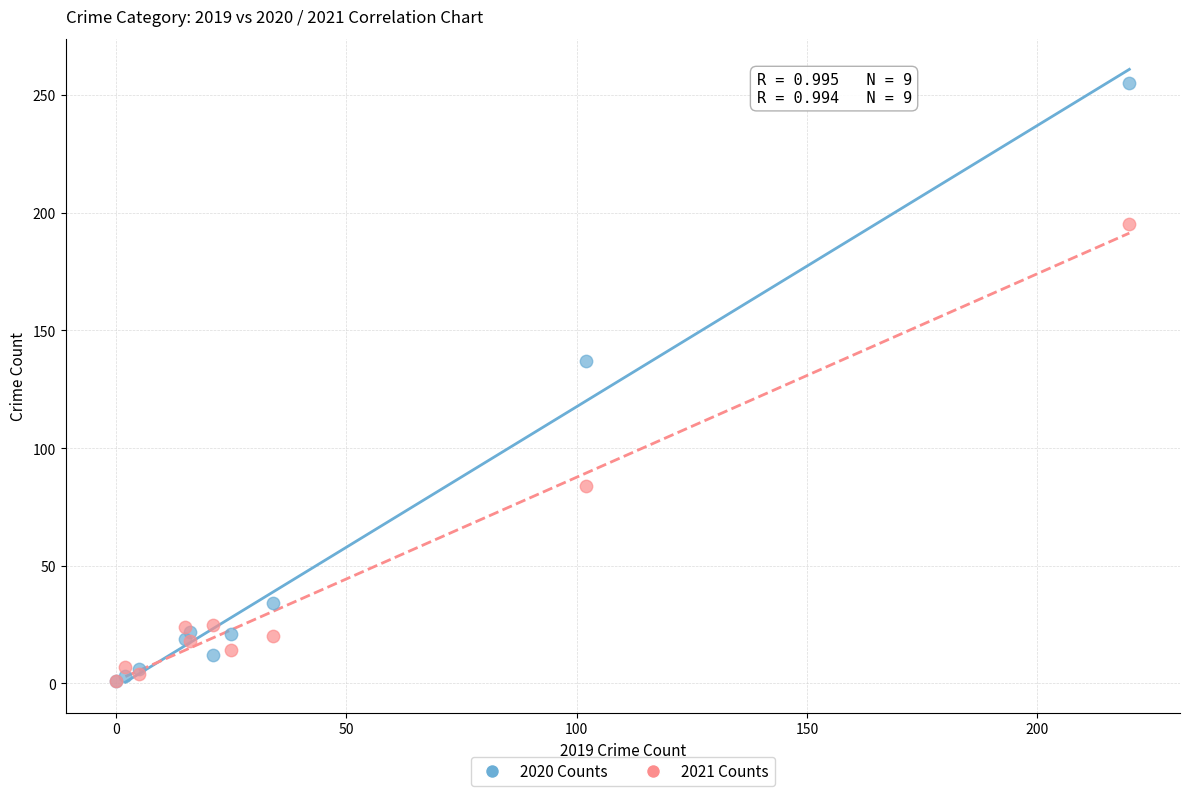

Which series has the largest Y range (max minus min)?

2020 Counts